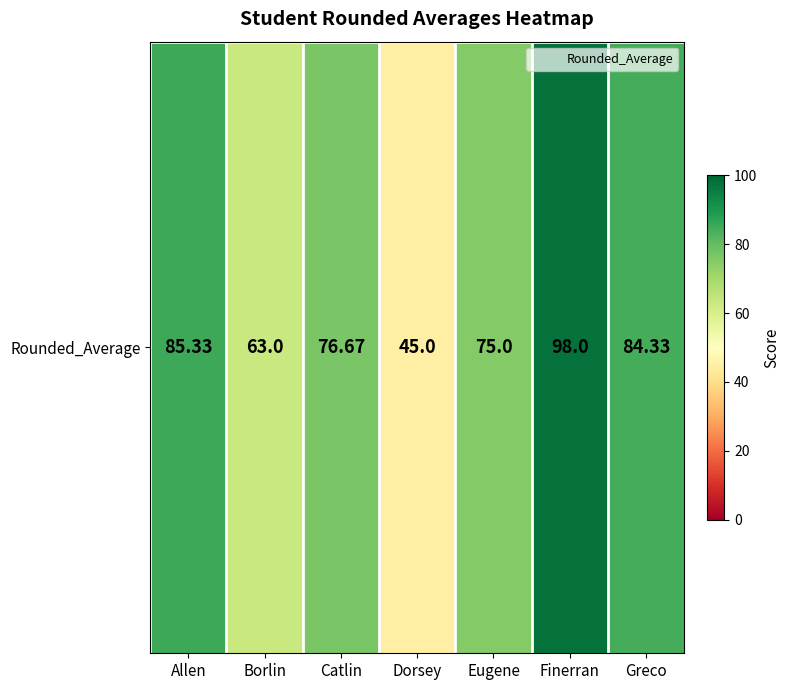

What is the sum of the values at Allen and Dorsey?

130.3